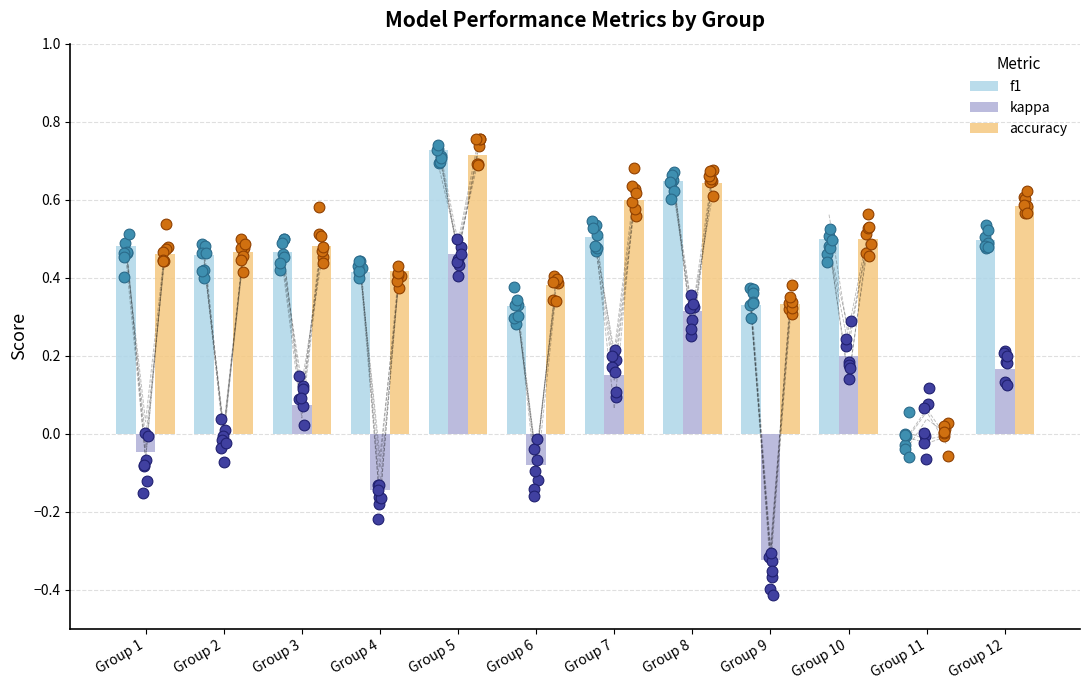

At which category is the sum across all series the highest?

Group 5